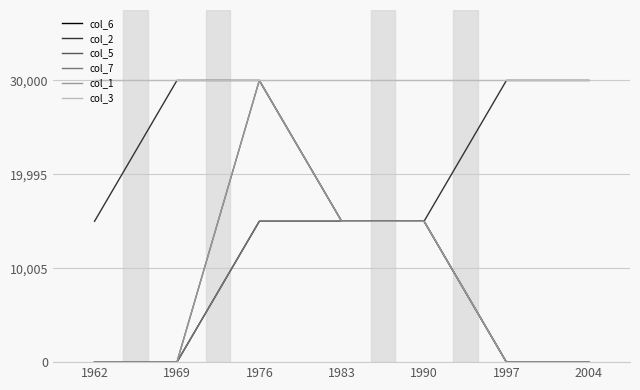

Reading left to right, extract all data points from this chart.

col_6: 0	0	1	1	1	0	0
col_2: 1	2	2	1	1	2	2
col_5: 0	0	2	1	1	0	0
col_7: 0	0	1	1	1	0	0
col_1: 0	0	2	1	1	0	0
col_3: 2	2	2	2	2	2	2